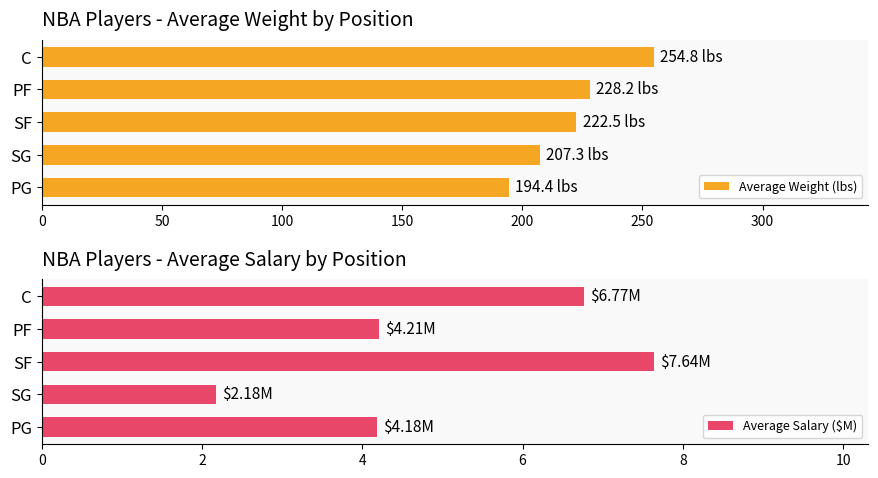

What are all the series names shown in the legend?

Average Weight (lbs), Average Salary ($M)